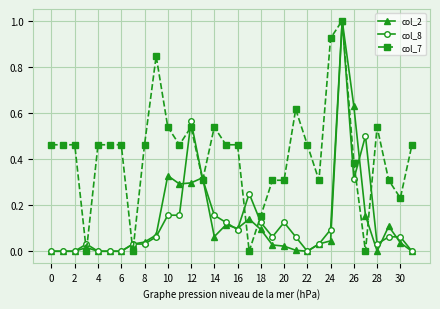

What is the maximum value for col_7?

1.0